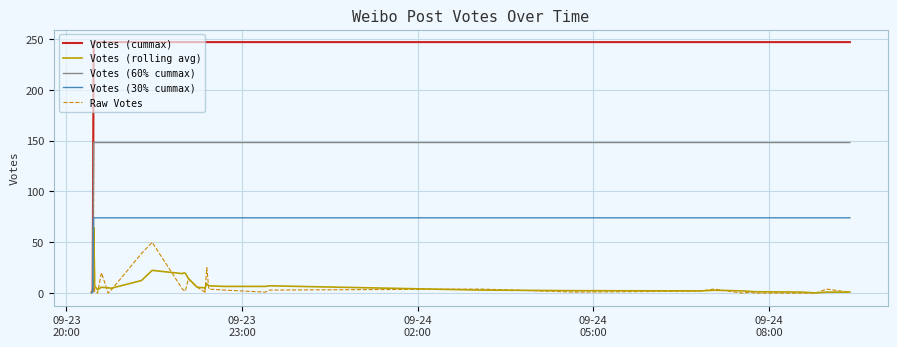

Which series has the largest total across all categories?

Votes (cummax)